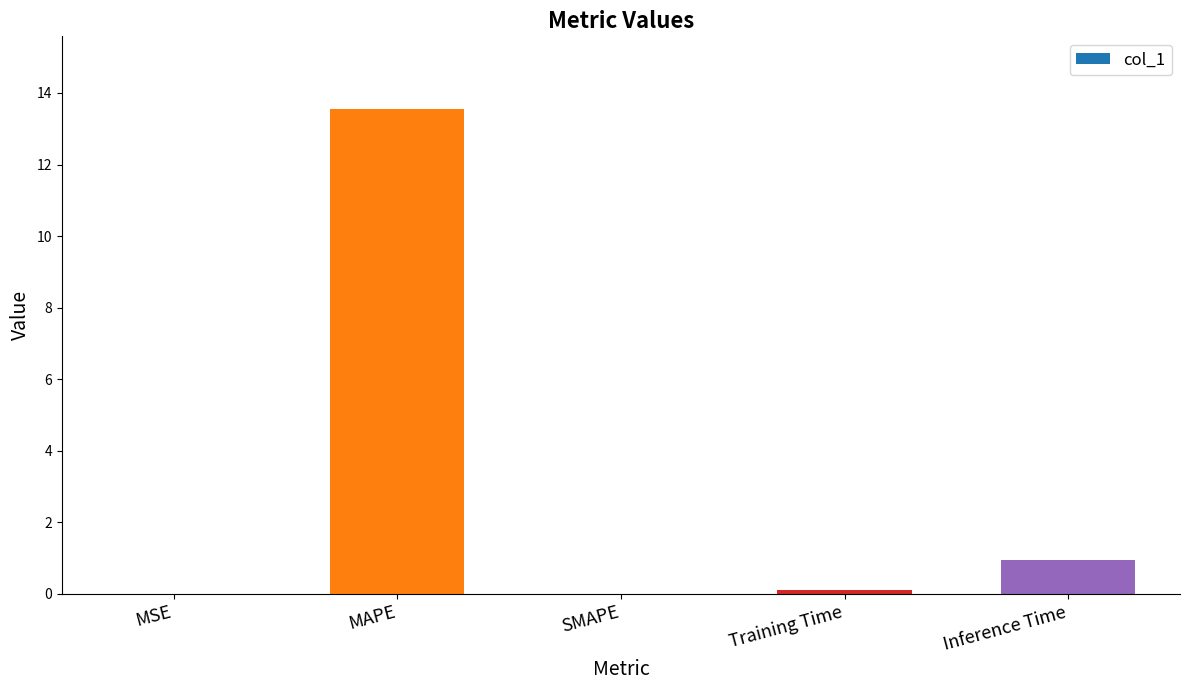

The chart shows a value of -8.7 at SMAPE. True or false?

False